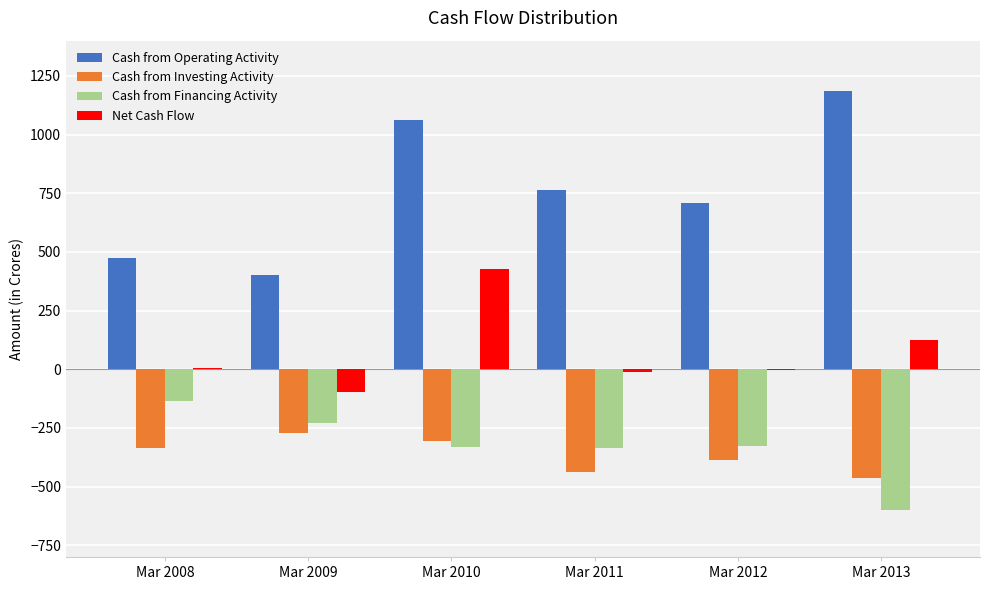

Does the chart contain stacked bars?

No